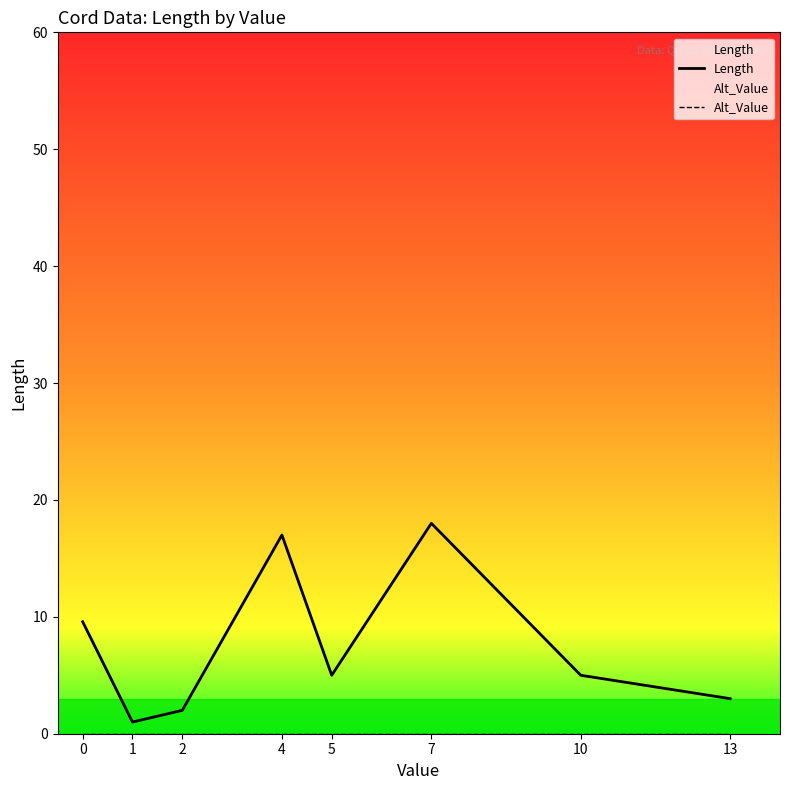

True or false: Length and Alt_Value intersect in this chart.

False